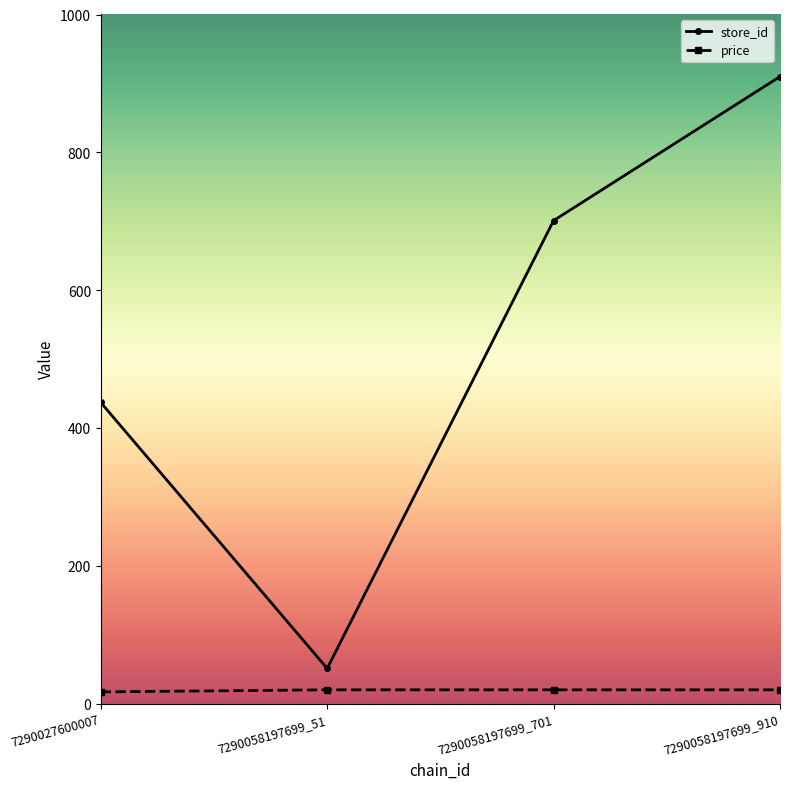

Count the price values in the range 20 to 21.

3